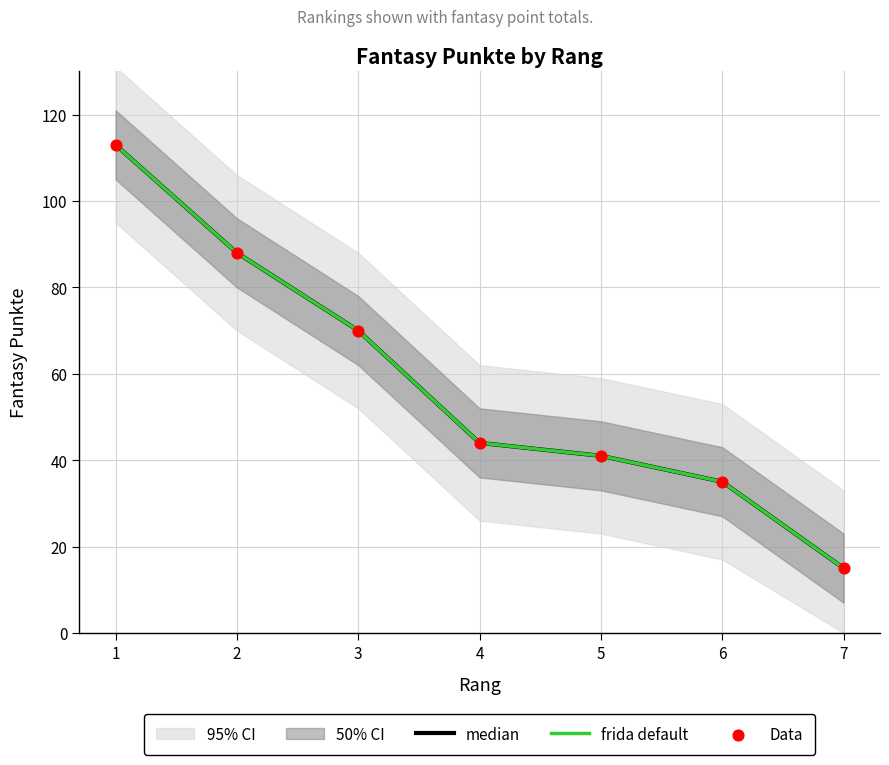

Which series has the largest Y range (max minus min)?

median